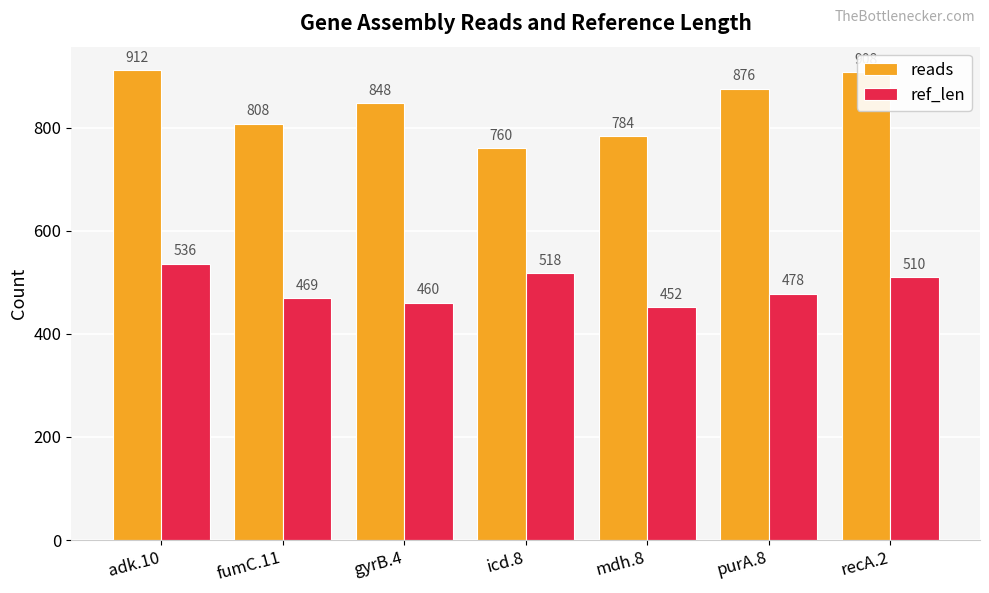

What is the difference between the maximum and minimum values in the reads series?

152